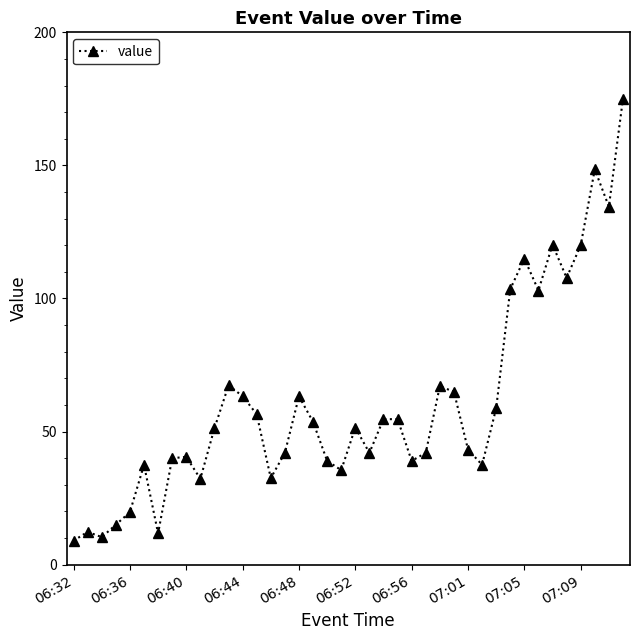

What is the maximum value shown in the chart?

175.0